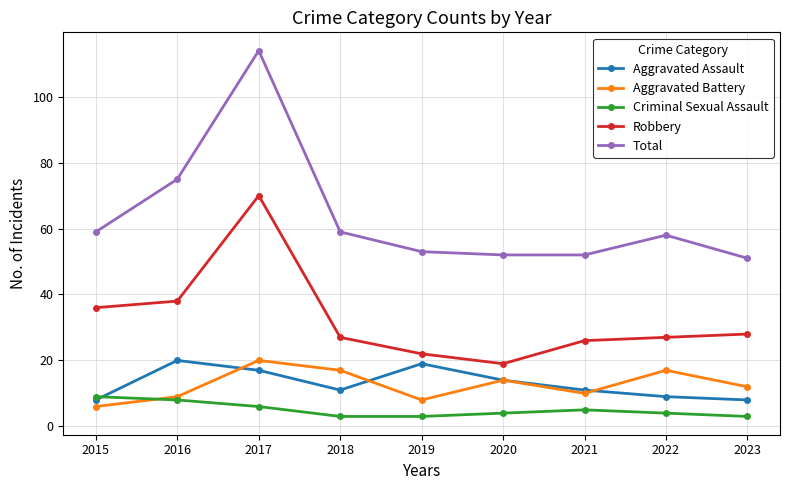

What are all the series names shown in the legend?

Aggravated Assault, Aggravated Battery, Criminal Sexual Assault, Robbery, Total